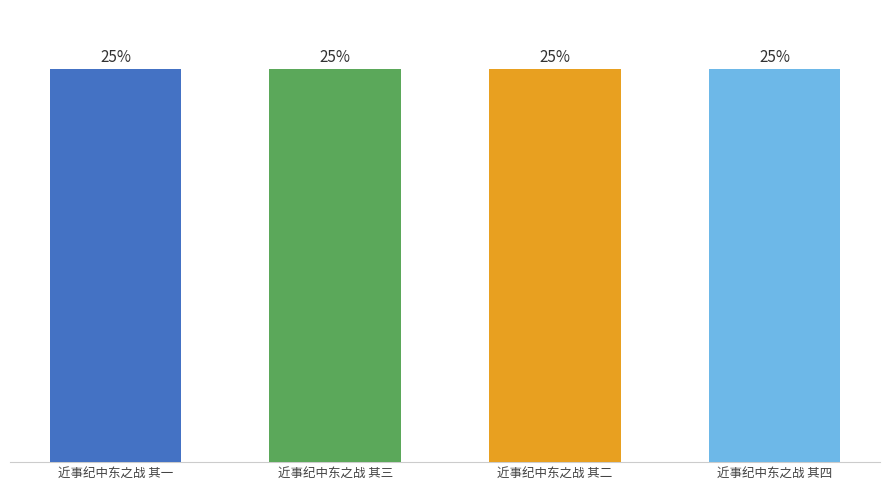

The value at 近事纪中东之战 其一 is 189036. True or false?

False